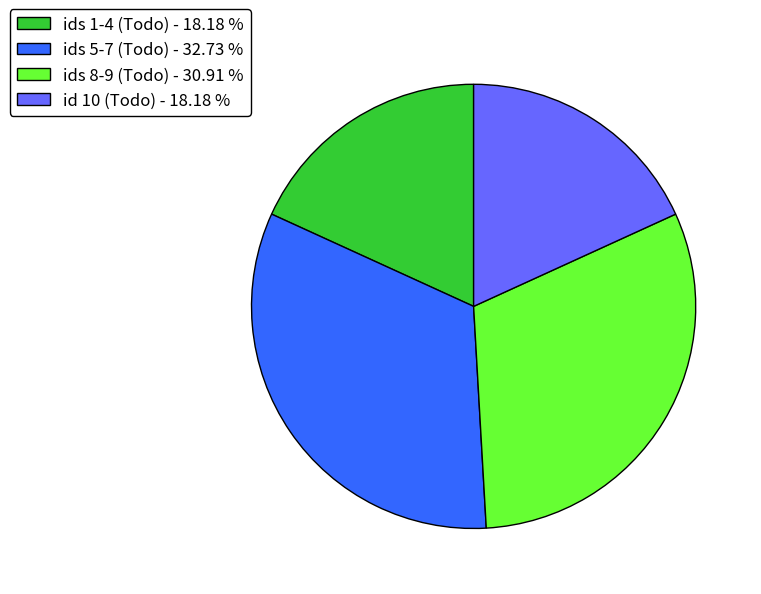

Which slice is the largest?

ids 5-7 (Todo) - 32.73 %